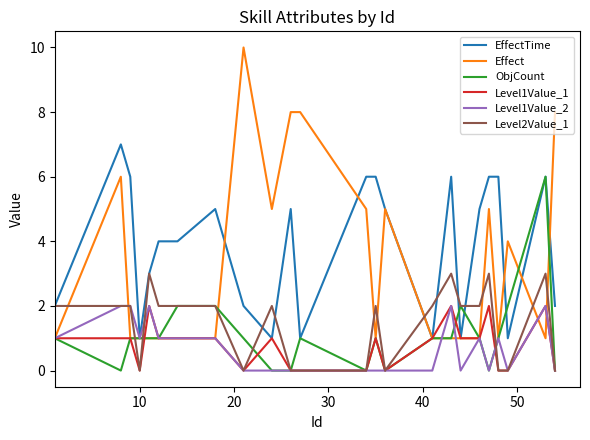

Which series has the largest total across all categories?

EffectTime